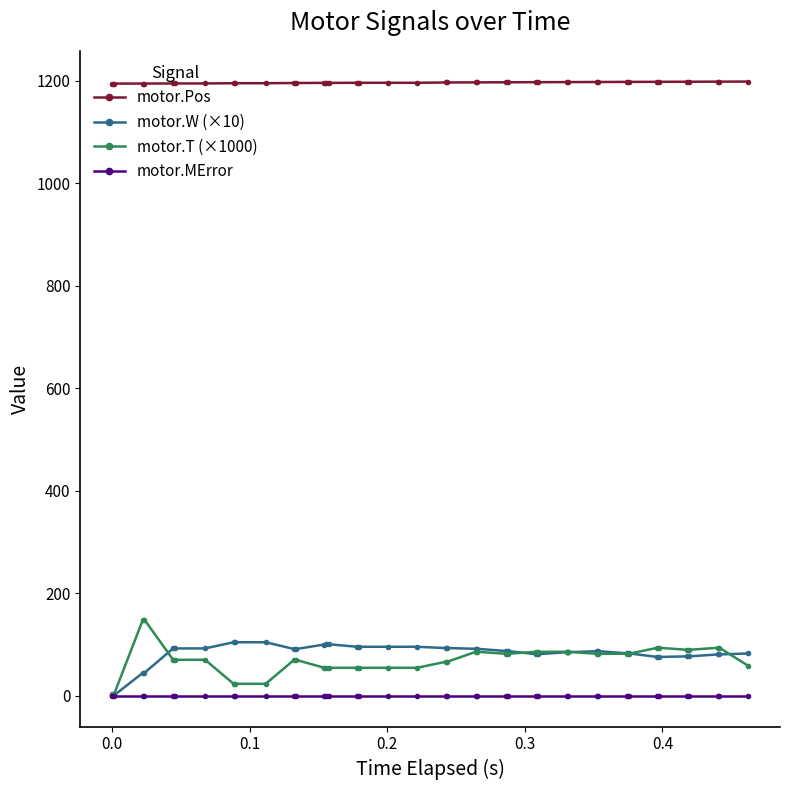

At how many categories does at least one series exceed 1151?

40